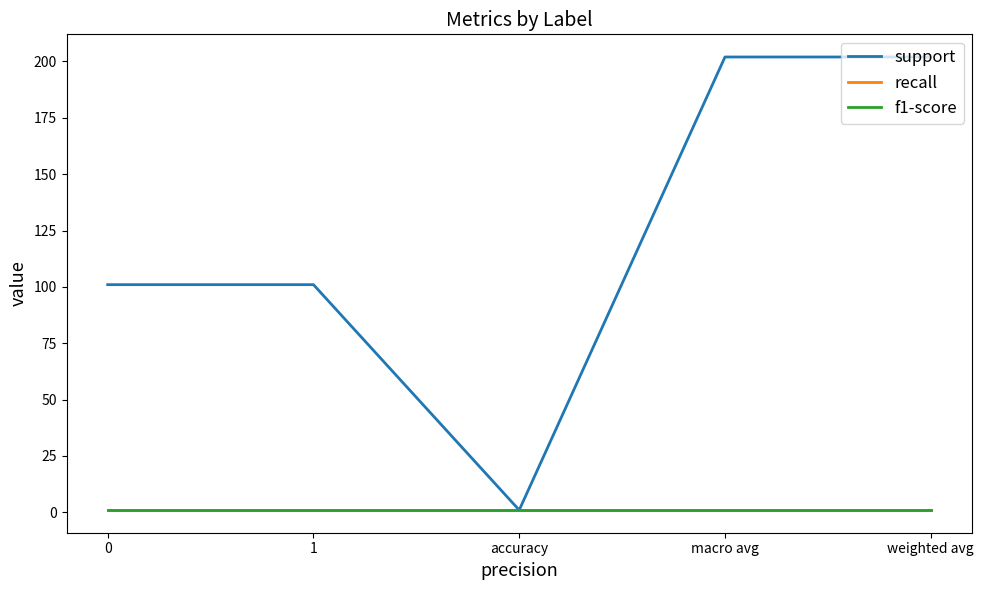

Does the chart display data point markers on the line(s)?

No